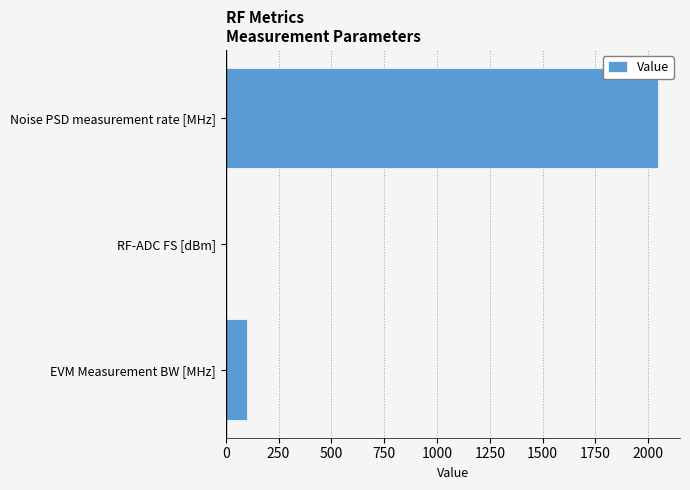

Between RF-ADC FS [dBm] and Noise PSD measurement rate [MHz], which is larger?

Noise PSD measurement rate [MHz]